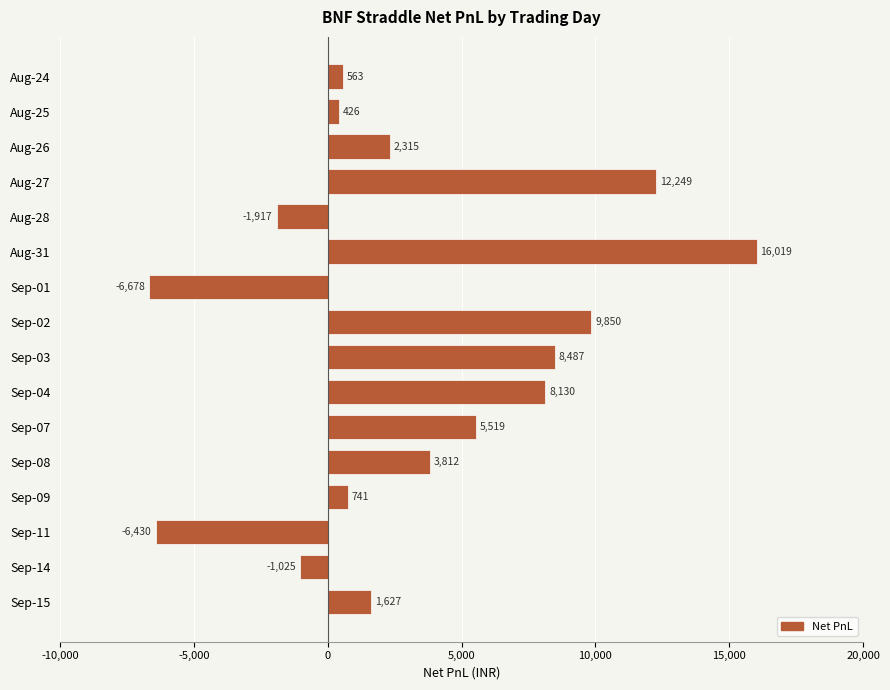

Rank the categories by value from highest to lowest.

Aug-31, Aug-27, Sep-02, Sep-03, Sep-04, Sep-07, Sep-08, Aug-26, Sep-15, Sep-09, Aug-24, Aug-25, Sep-14, Aug-28, Sep-11, Sep-01